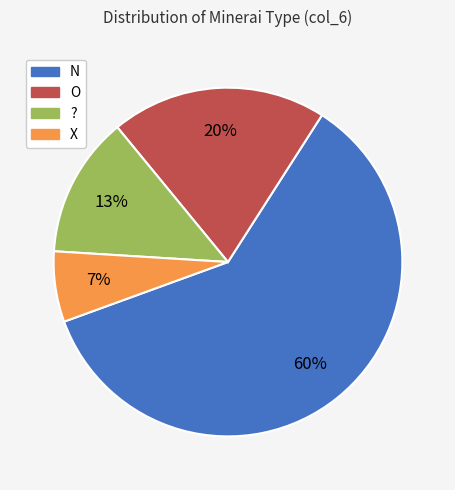

To the nearest percent, what is the average slice percentage?

25%